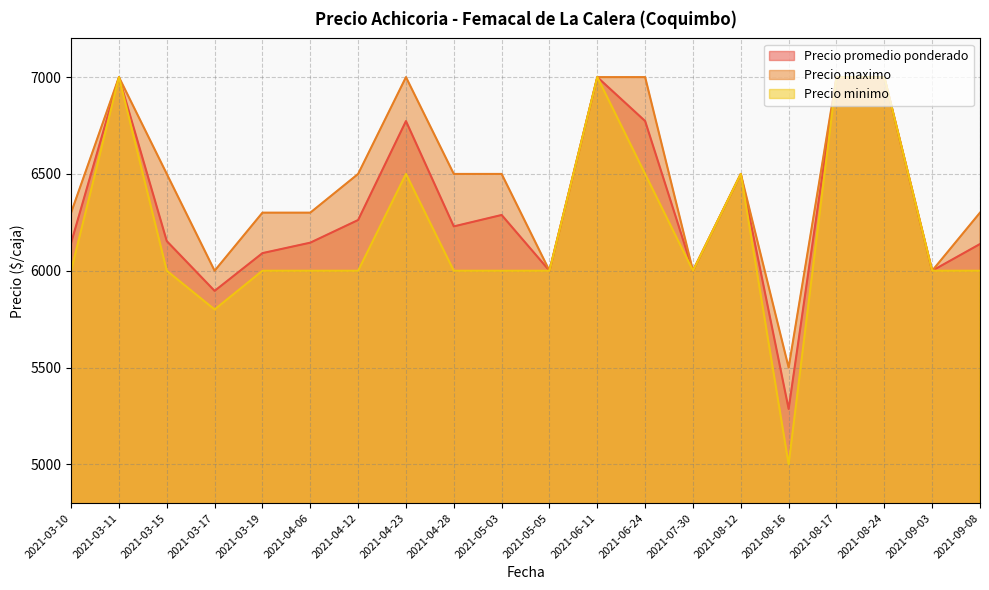

Where is the first local minimum for Precio maximo?

2021-03-17